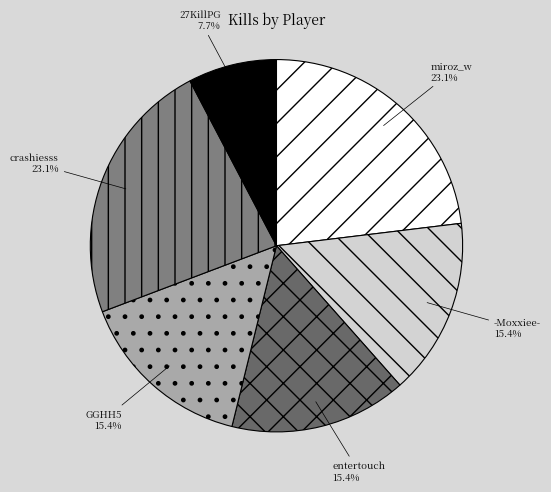

Is crashiesss the majority of the pie?

No